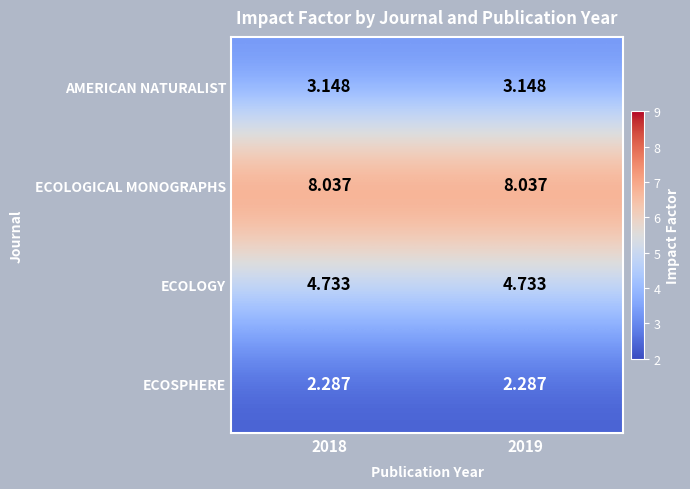

Count the number of data series in this chart.

4